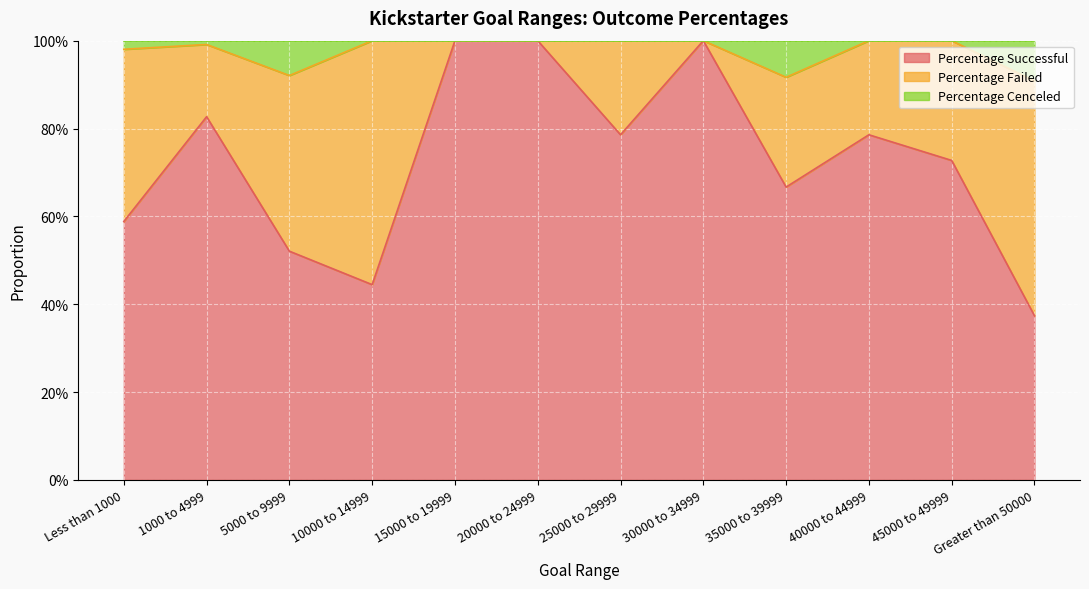

What are all the series names shown in the legend?

Percentage Successful, Percentage Failed, Percentage Cenceled